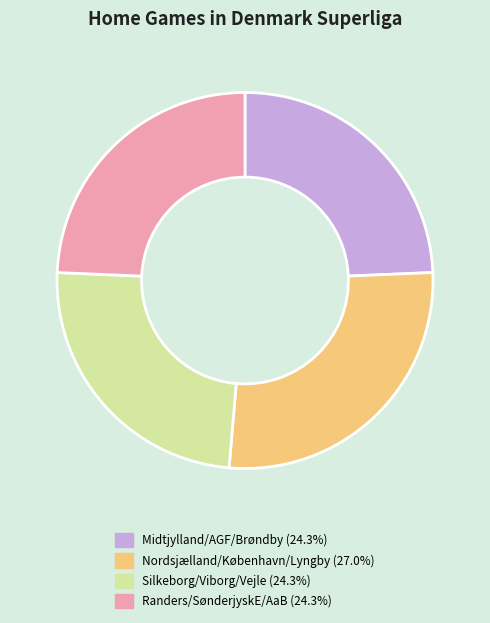

Does any single category account for the majority?

No